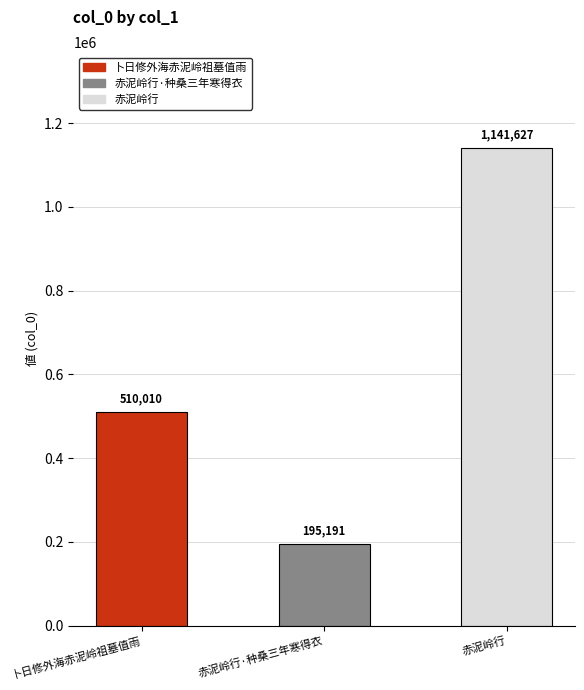

Between 卜日修外海赤泥岭祖墓值雨 and 赤泥岭行, which is larger?

赤泥岭行